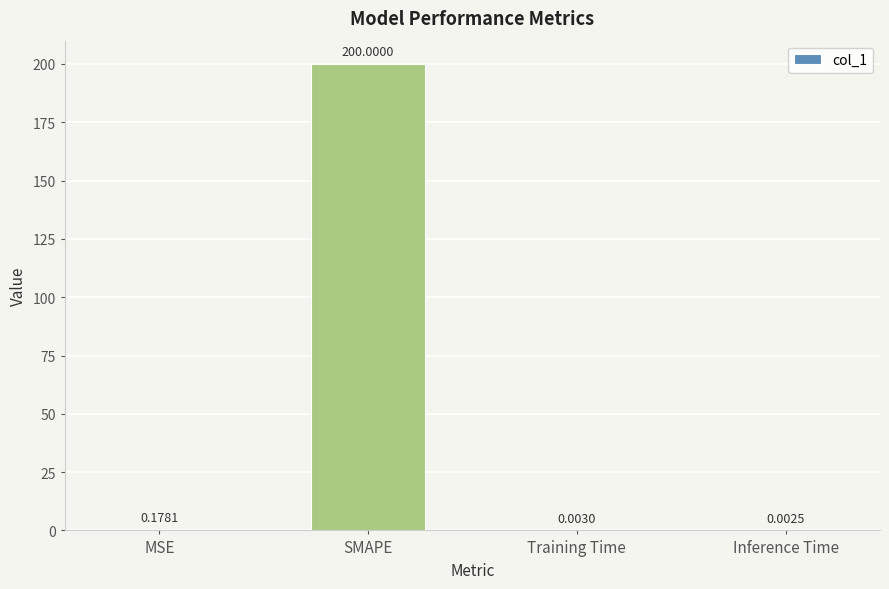

What is the change in value from SMAPE to Inference Time?

-200.0